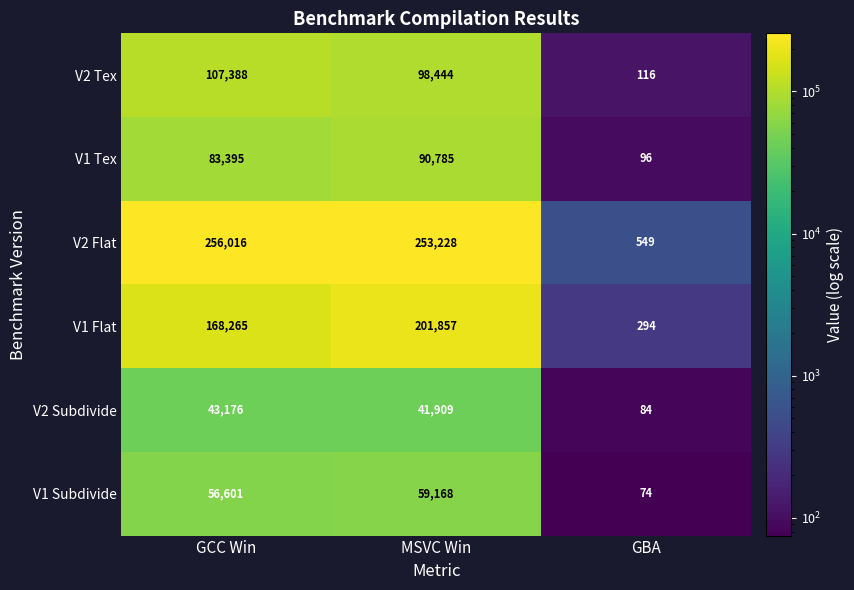

What is the difference between the highest and lowest values at GBA?

475